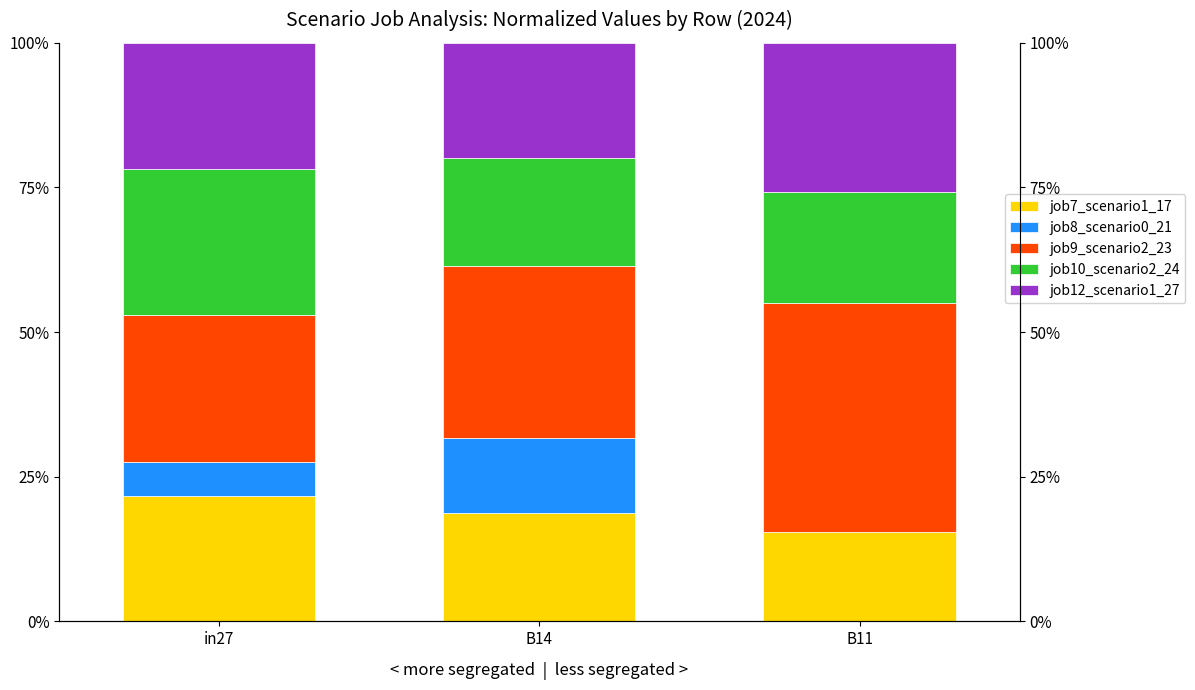

What is the sum of all job7_scenario1_17 values?

56.0